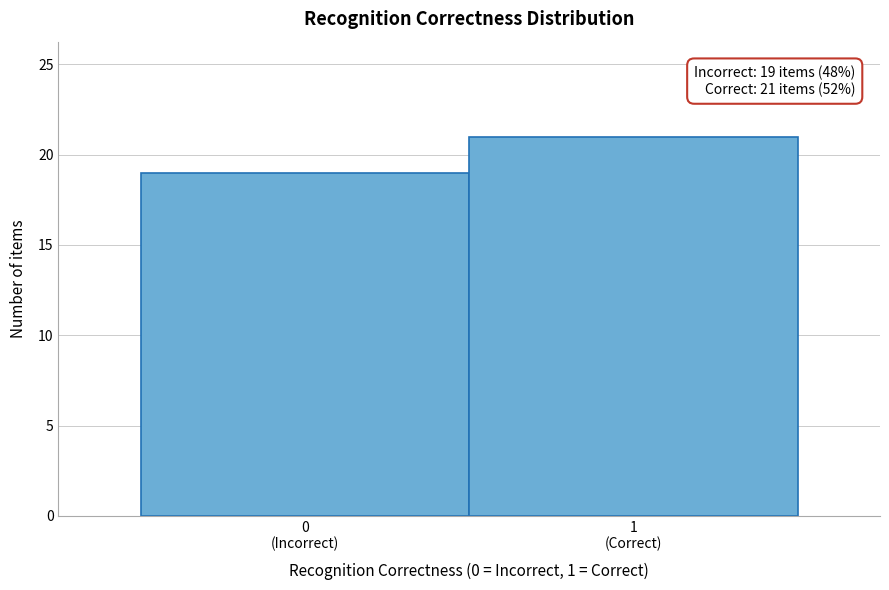

Reading left to right, list all the values displayed in this chart.

19	21